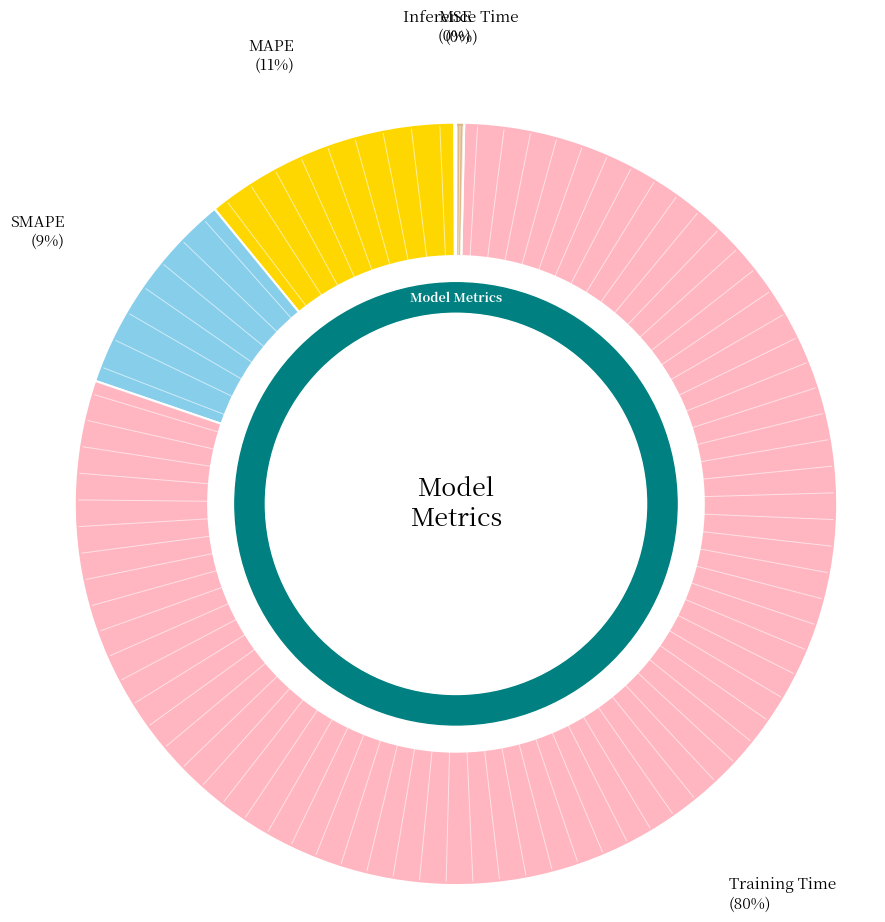

Is there a majority slice in this chart?

Yes